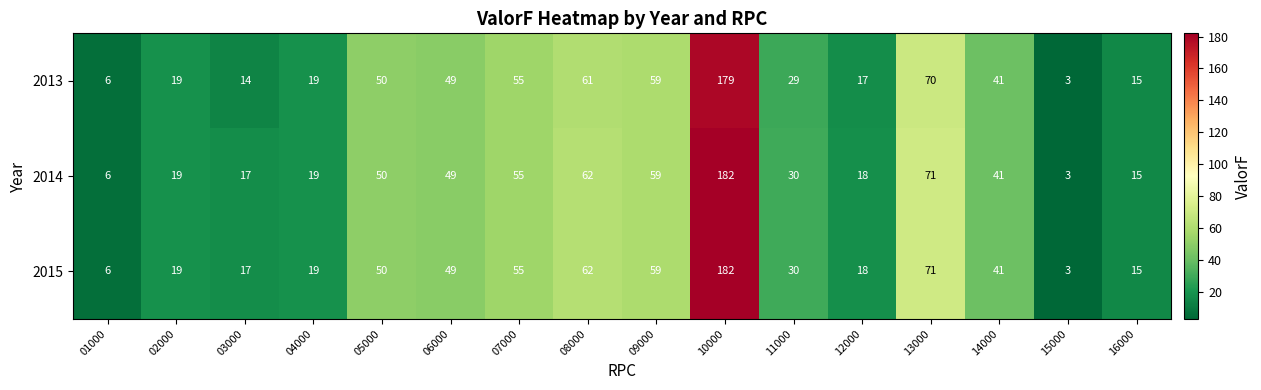

At which category is the sum across all series the highest?

10000